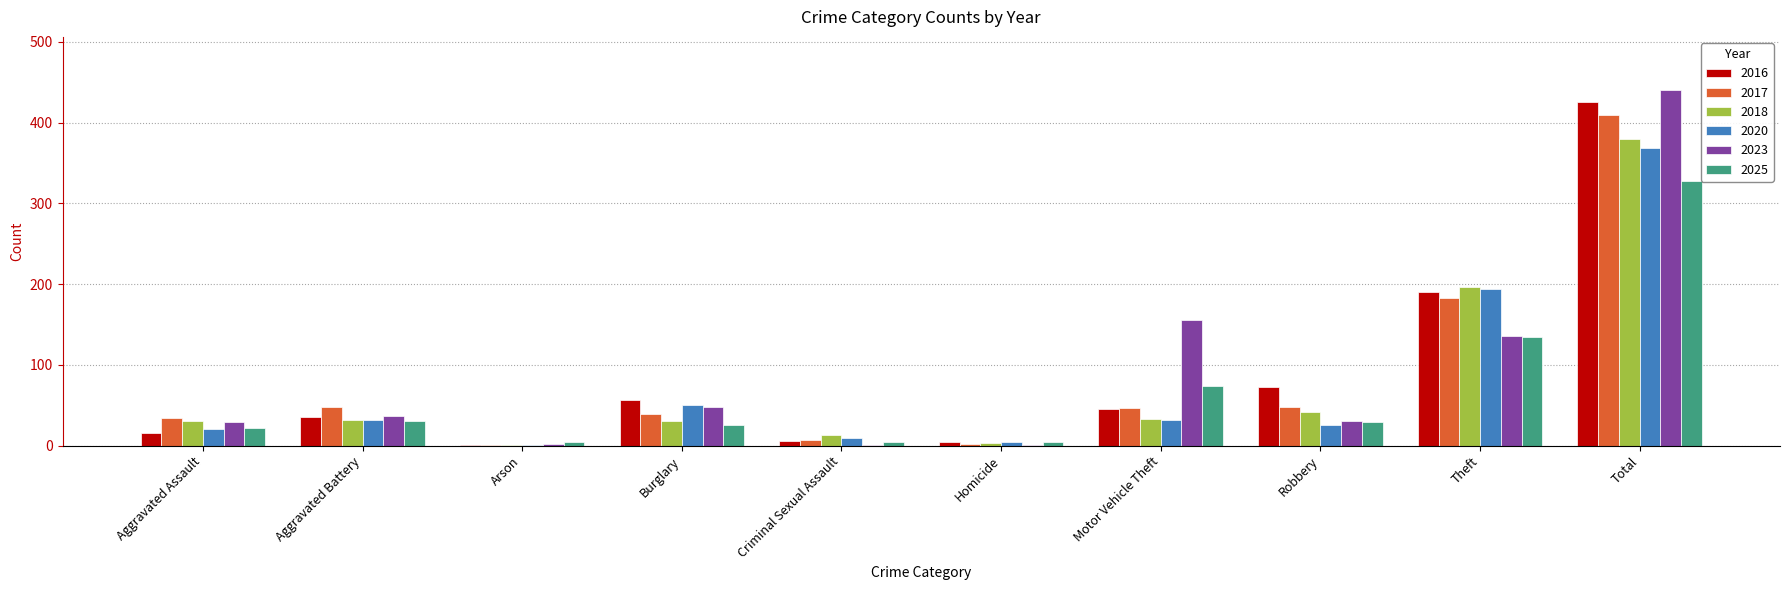

How many categories are shown in the chart?

10